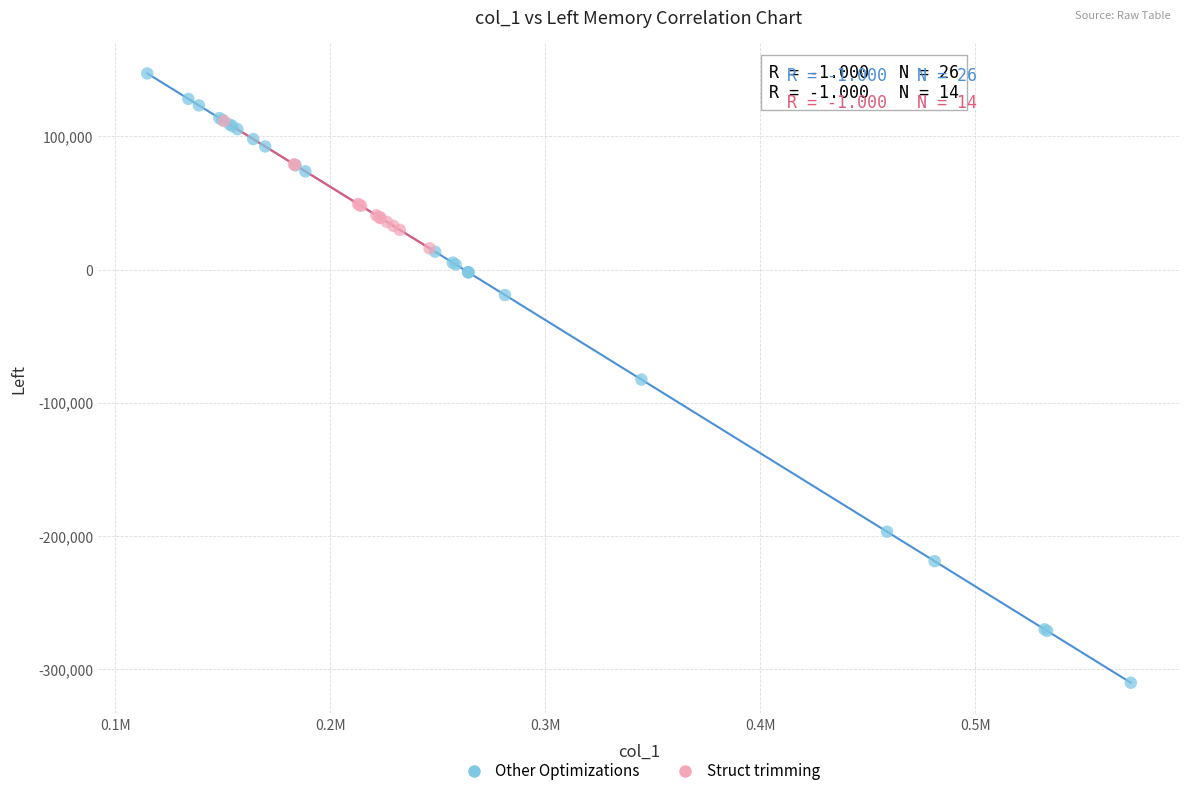

Which series reaches the maximum Y coordinate?

Other Optimizations